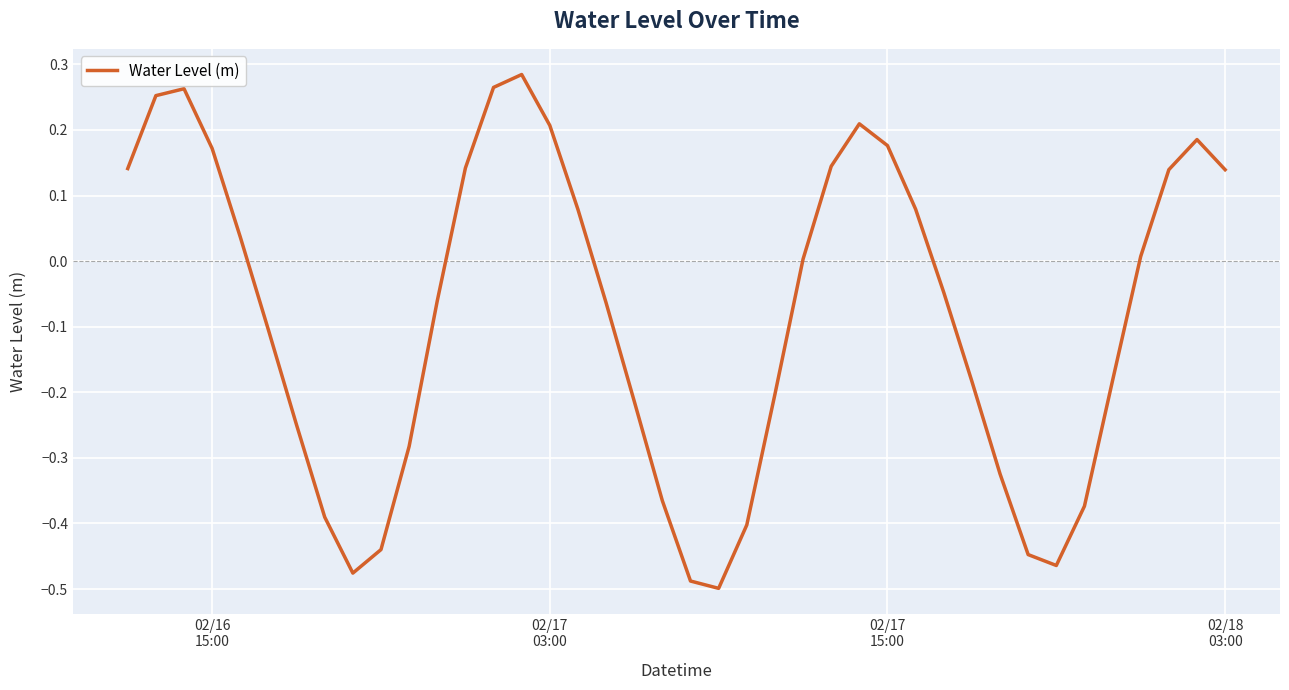

What is the difference between the maximum and minimum values?

0.8